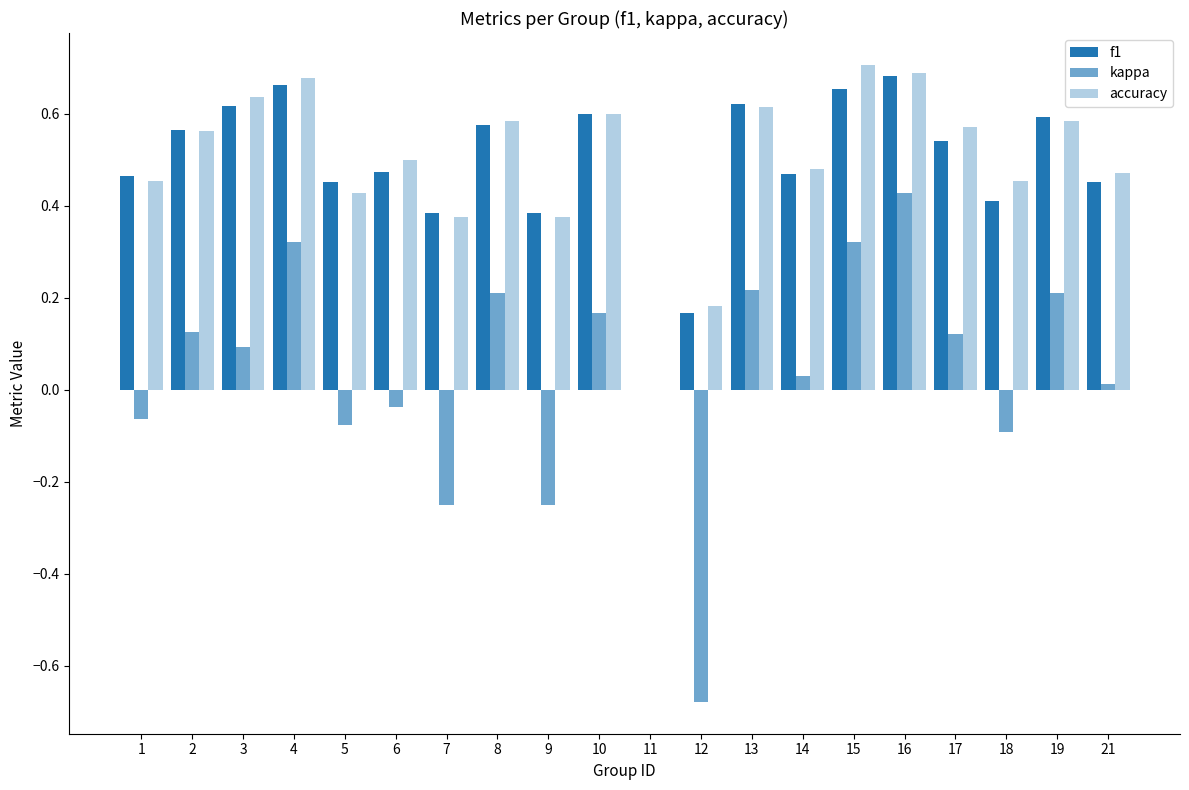

Rank the series by their maximum value, from lowest to highest.

kappa, f1, accuracy